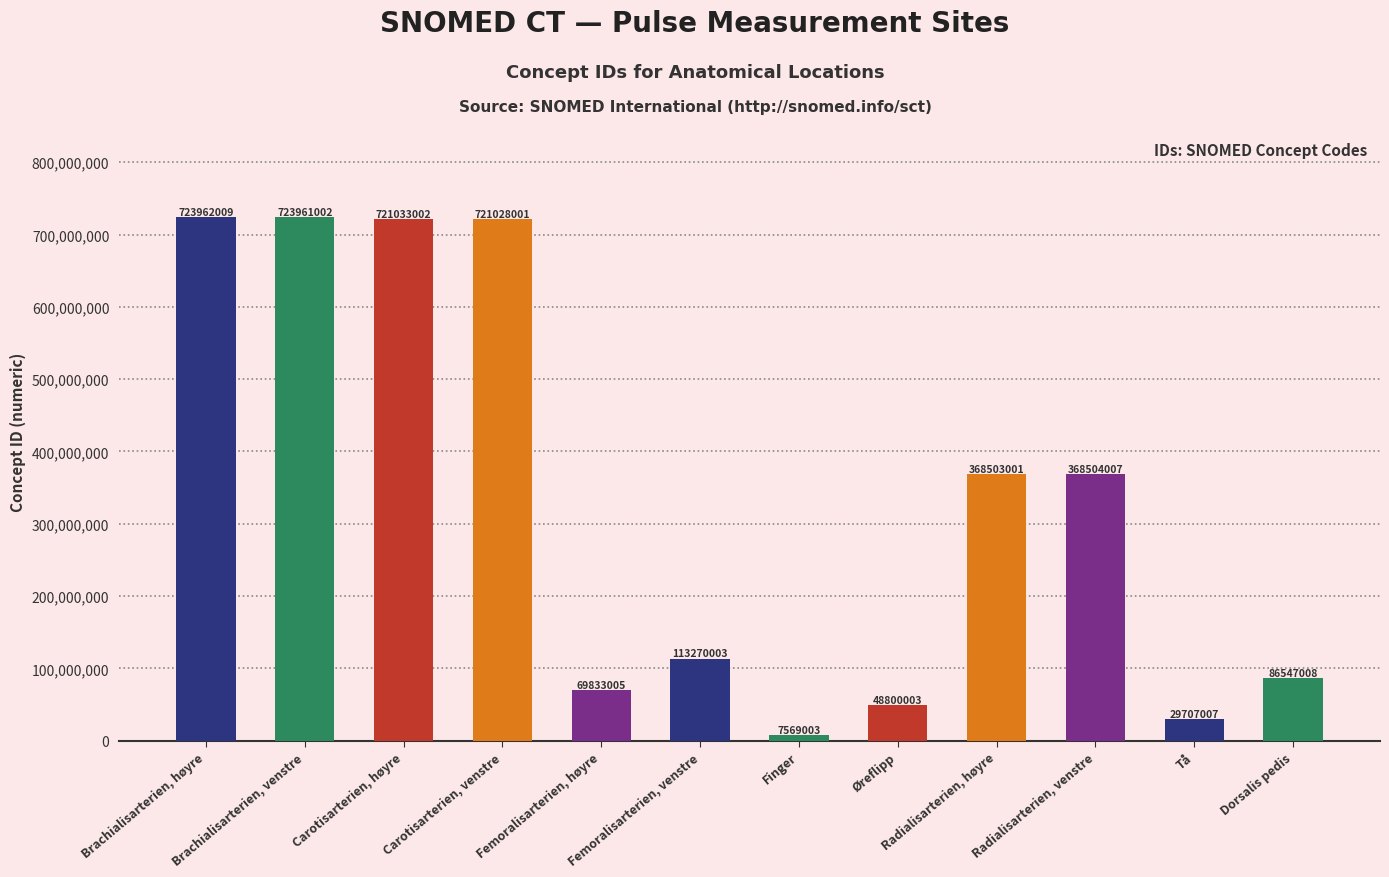

Reading left to right, what are all the values shown in this chart?

723962009	723961002	721033002	721028001	69833005	113270003	7569003	48800003	368503001	368504007	29707007	86547008